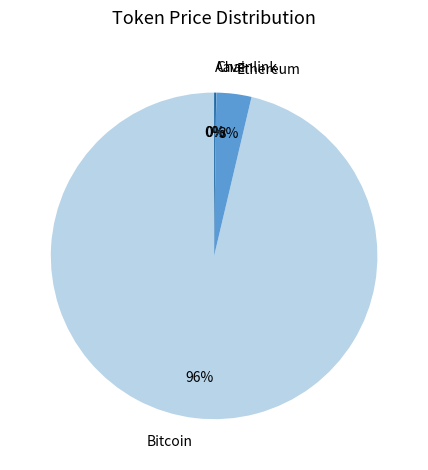

Between Ethereum and Bitcoin, which is larger?

Bitcoin